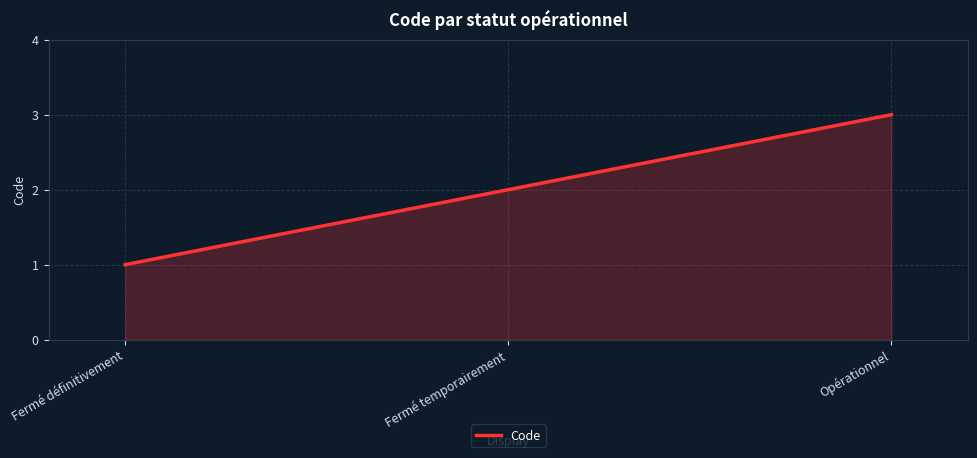

Rank the categories by value from lowest to highest.

Fermé définitivement, Fermé temporairement, Opérationnel